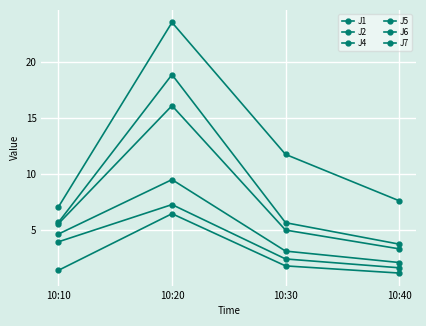

How many distinct data groups are displayed?

6